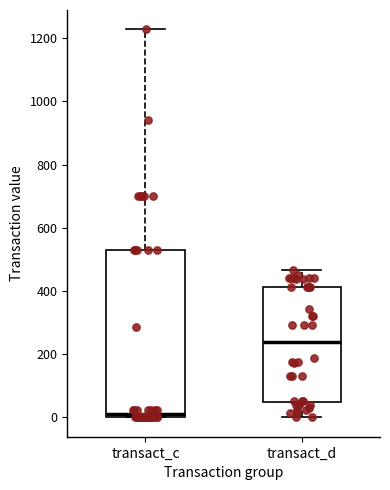

Which box's median line is the highest?

transact_d